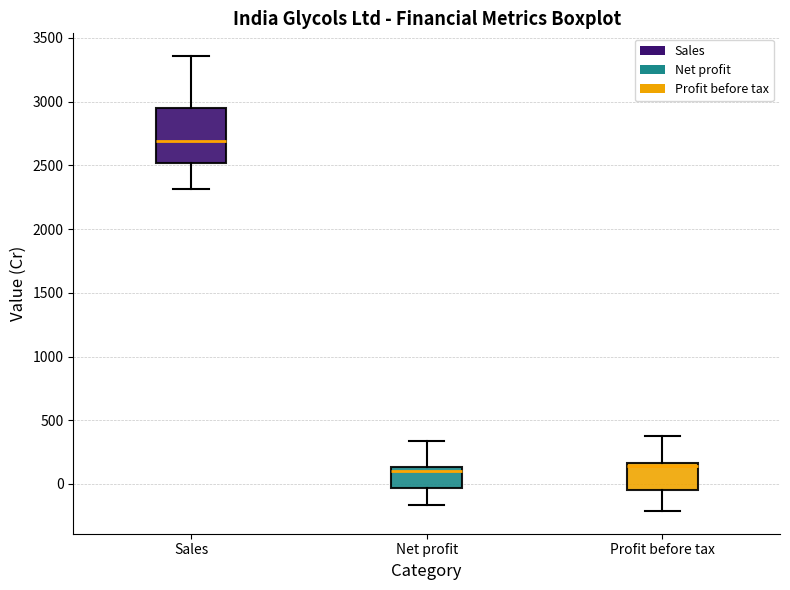

Which box is the tallest, from its lower edge to its upper edge?

Sales